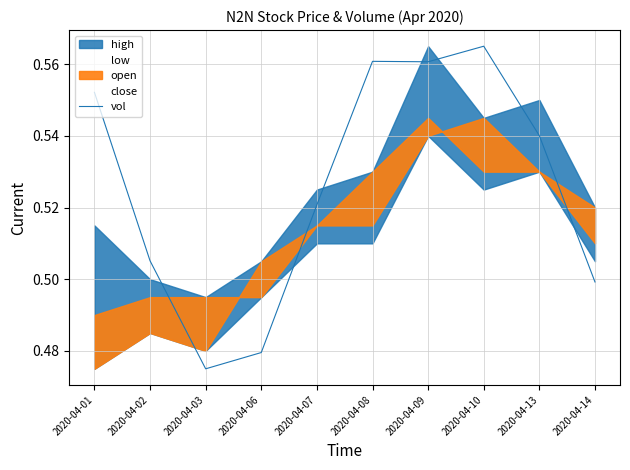

The value of vol at 2020-04-02 is 0.3. True or false?

False